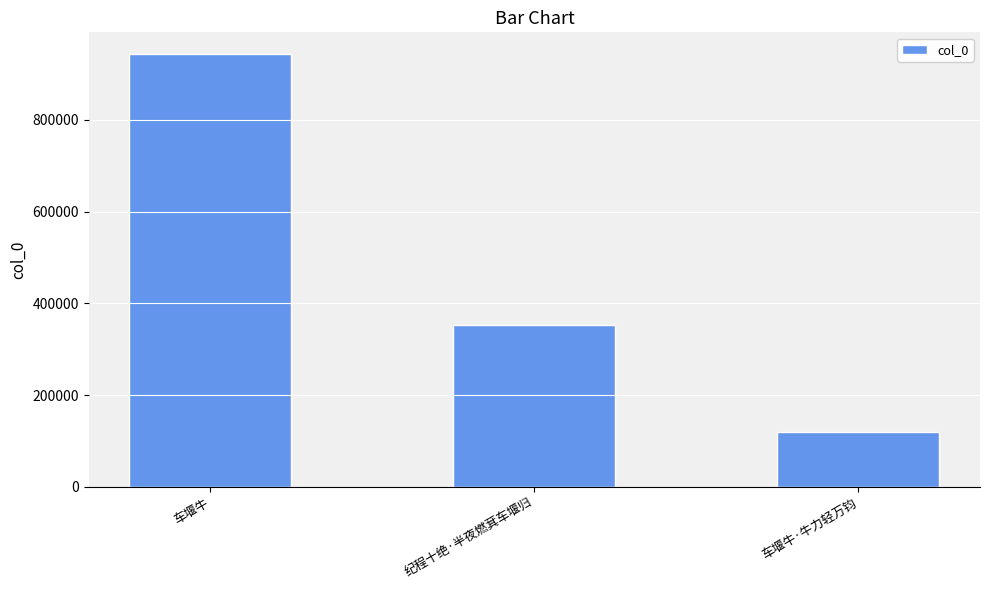

What is the change in value from 车堰牛 to 车堰牛·牛力轻万钧?

-824173